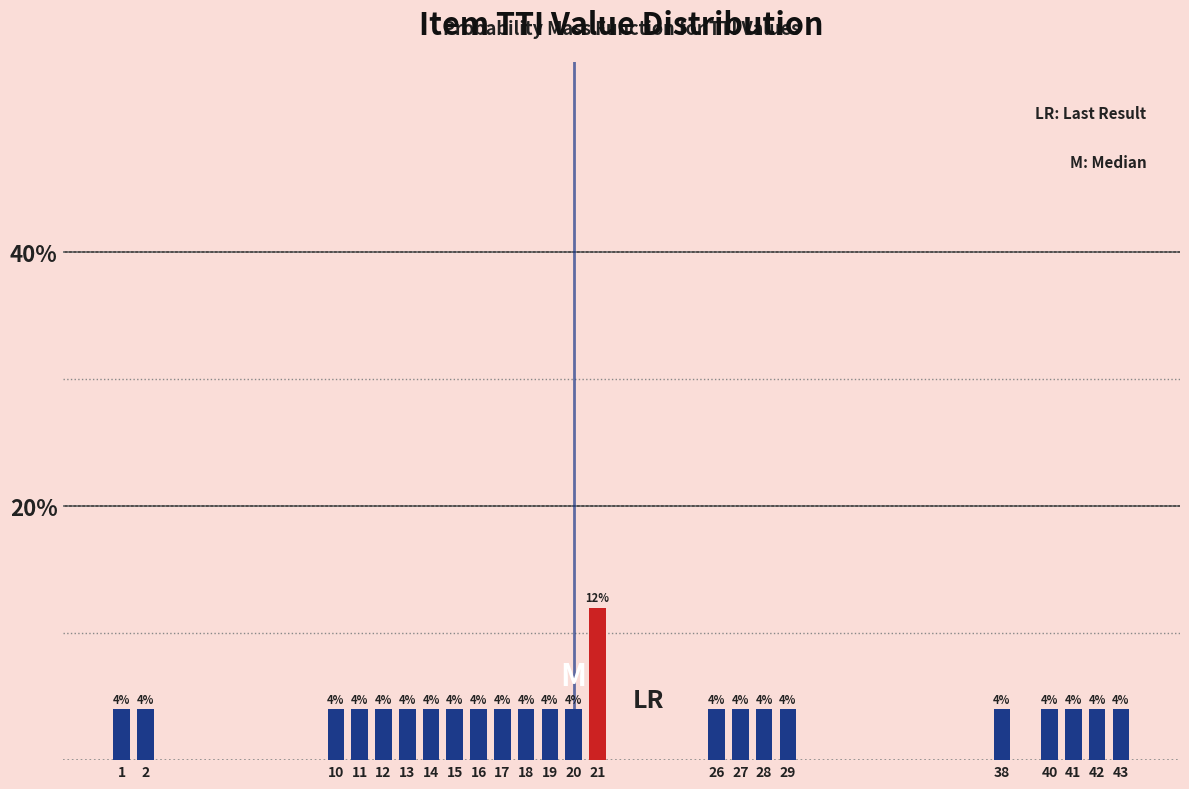

Reading left to right, list all the values displayed in this chart.

1=4	2=4	10=4	11=4	12=4	13=4	14=4	15=4	16=4	17=4	18=4	19=4	20=4	21=12	26=4	27=4	28=4	29=4	38=4	40=4	41=4	42=4	43=4